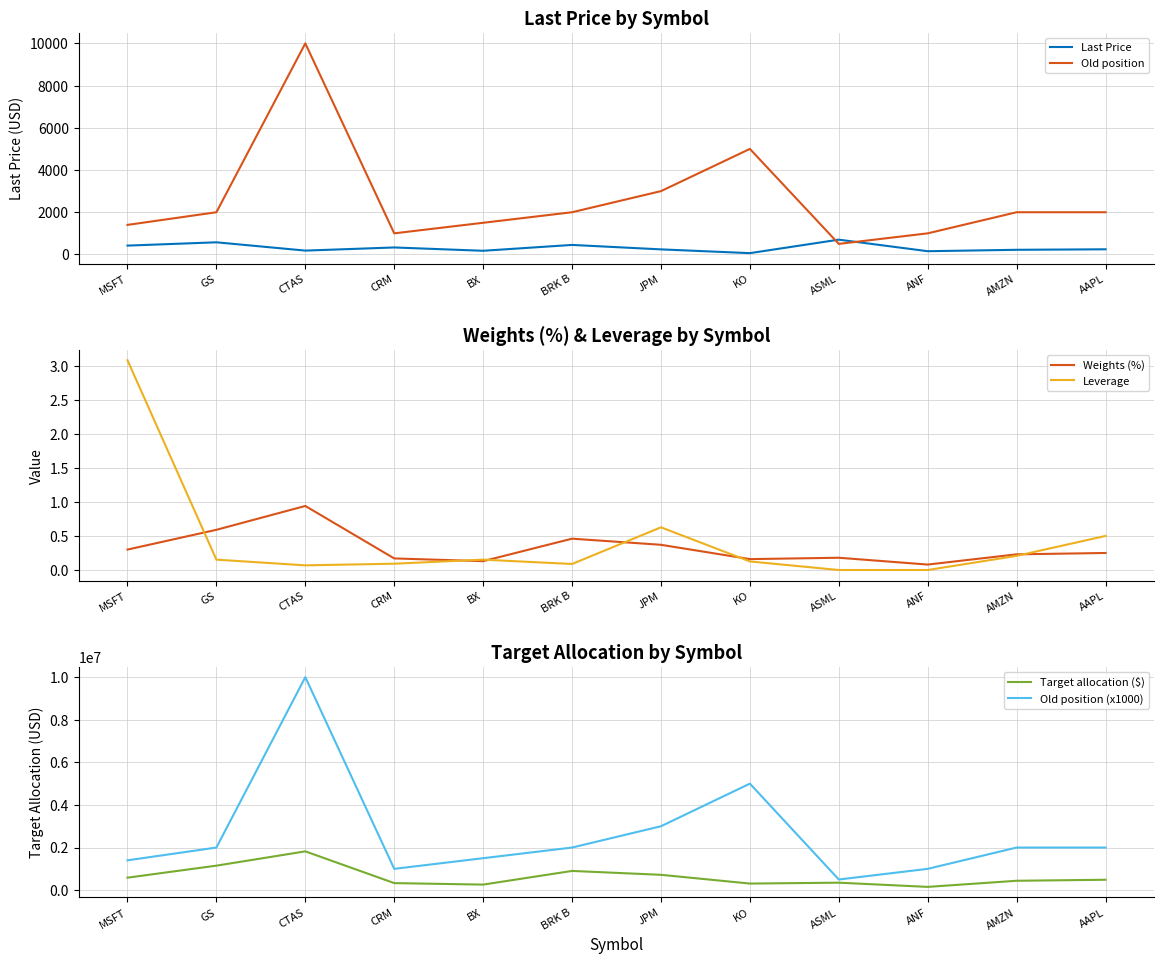

Which category has the highest value across all series?

CTAS